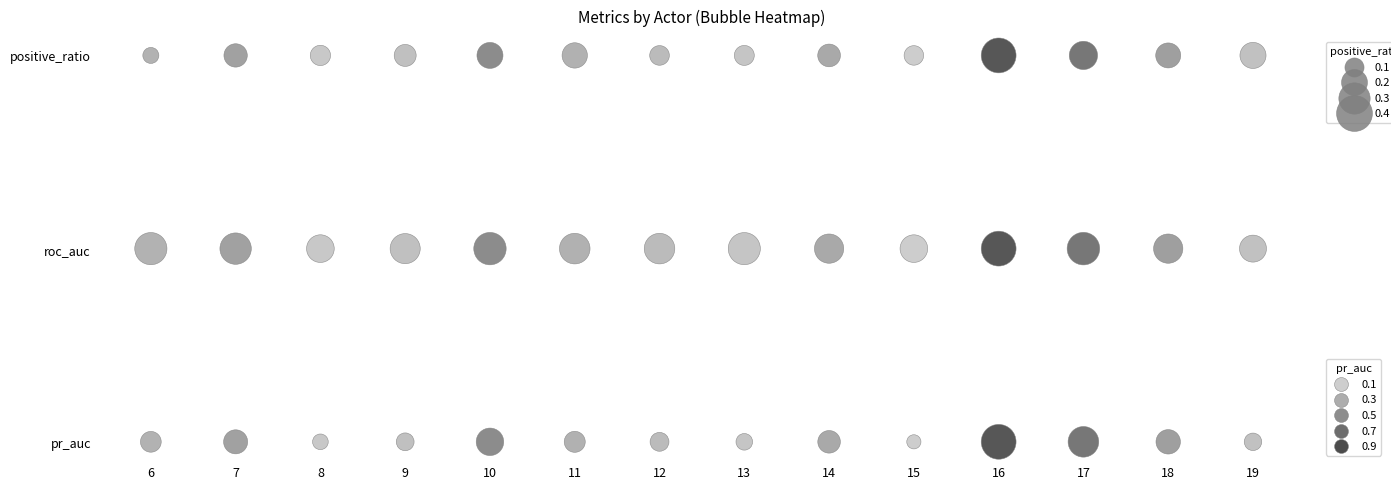

Is it true that positive_ratio equals 2 at 19?

True